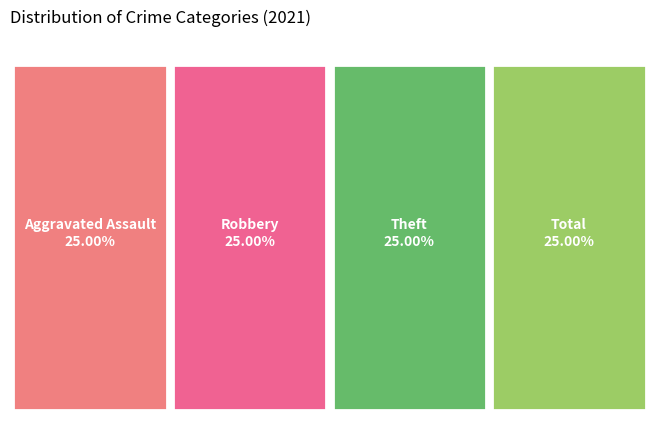

Does Robbery account for over 50% of the chart?

No